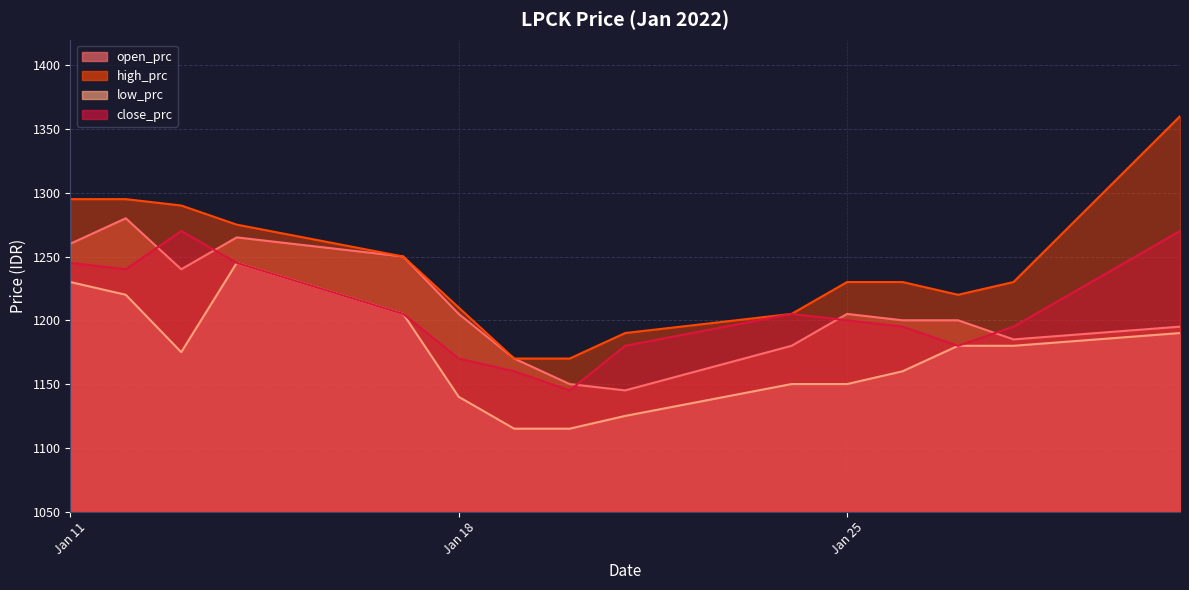

True or false: high_prc and close_prc cross at least once.

False